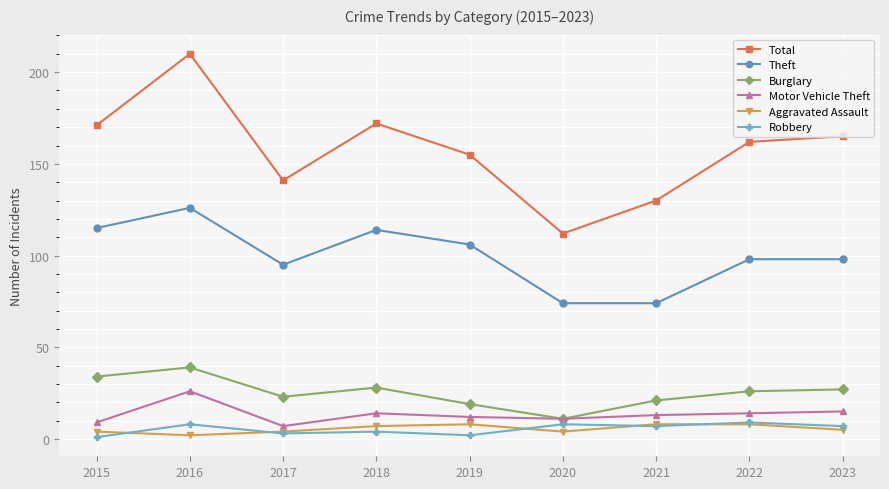

Where is the first local maximum for Theft?

2016